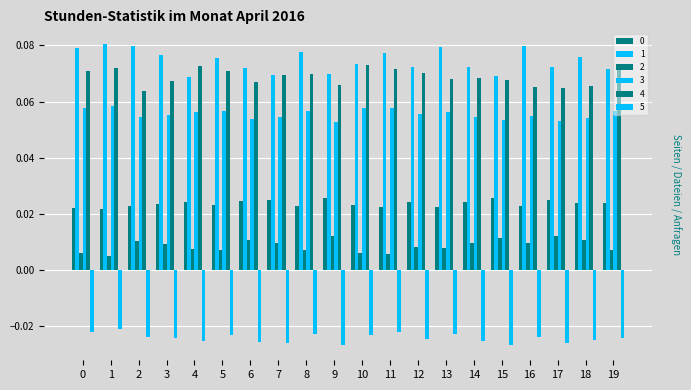

Rank the categories by 1 value from highest to lowest.

1, 2, 16, 13, 0, 8, 11, 3, 18, 5, 10, 17, 14, 12, 6, 19, 9, 7, 15, 4